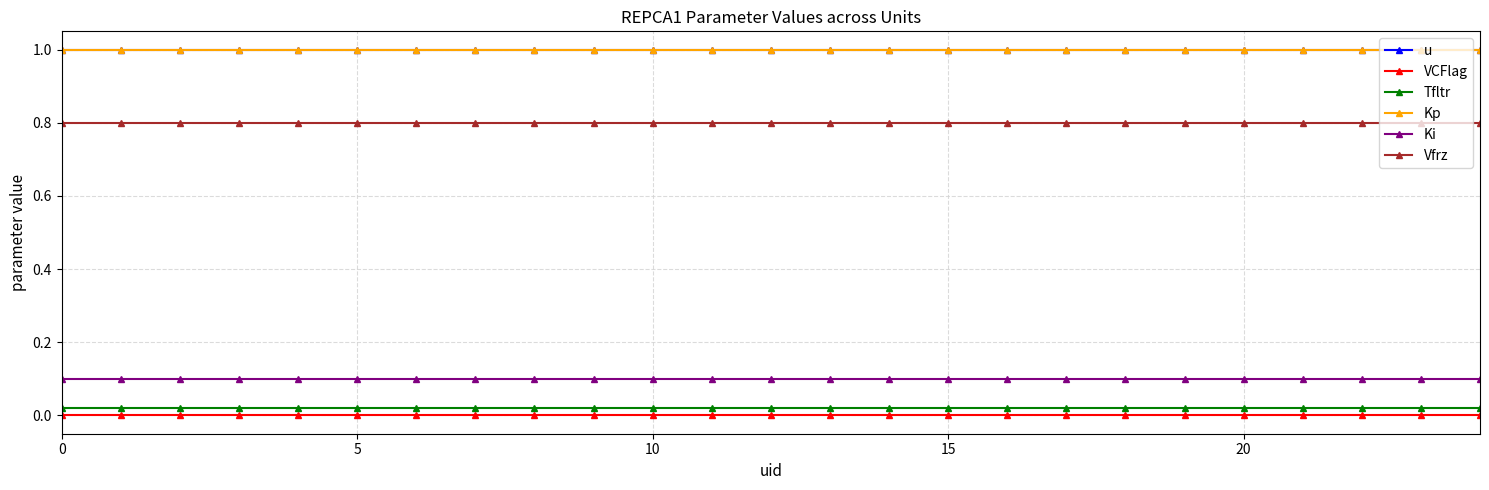

Does the chart have visible grid lines?

Yes